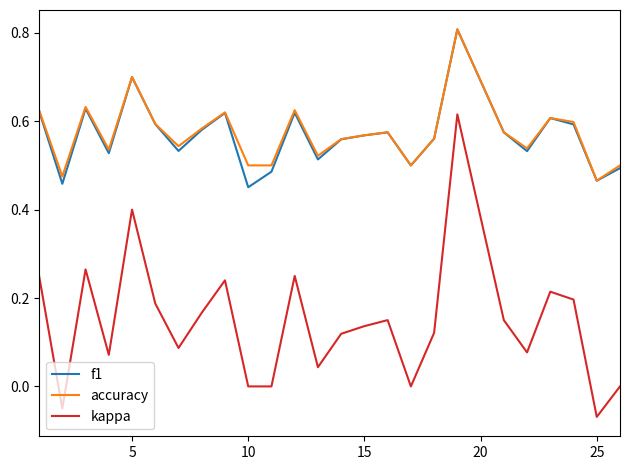

What is the highest value of the f1 series?

0.8